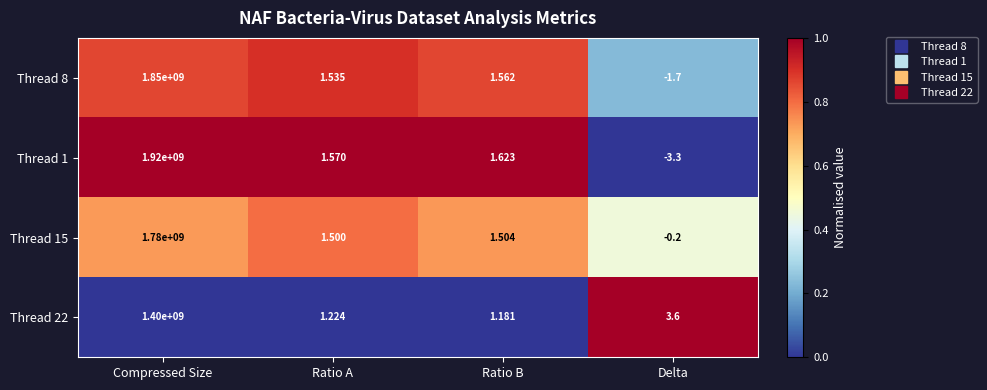

Rank the series by their maximum value, from highest to lowest.

Thread 1, Thread 8, Thread 15, Thread 22